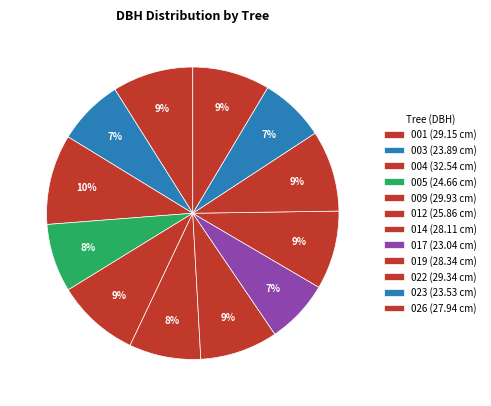

How many slices are in this pie chart?

12